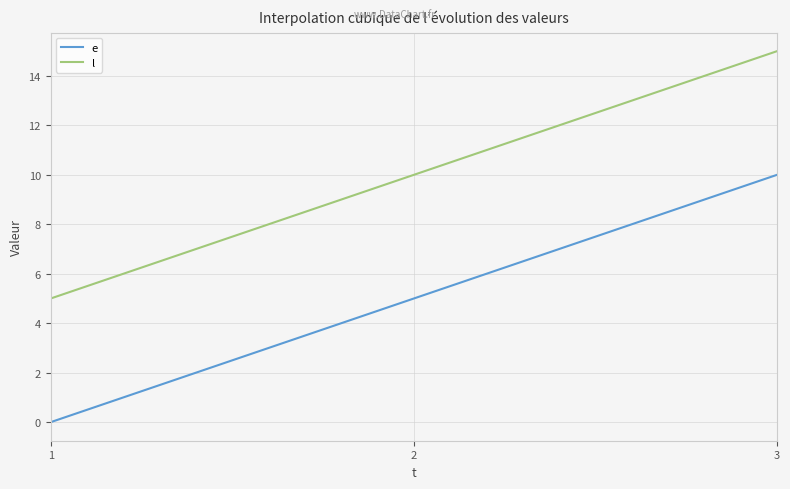

What are all the series names shown in the legend?

e, l